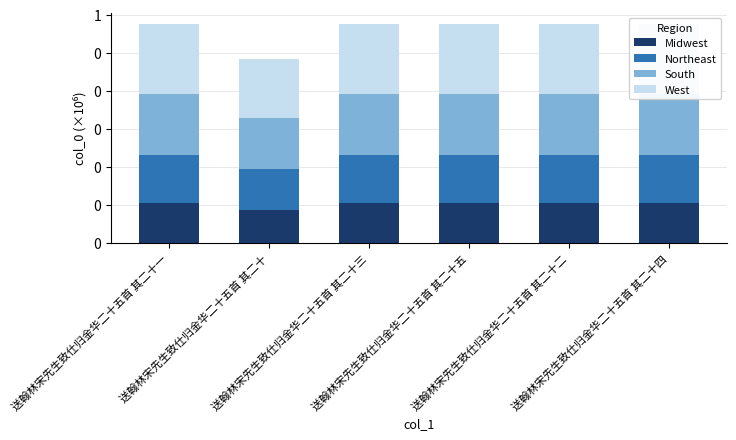

What are all the series names shown in the legend?

Midwest, Northeast, South, West